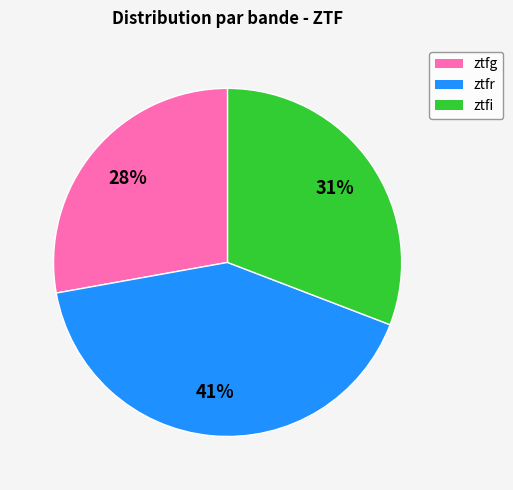

To the nearest percent, what portion does ztfi represent?

31%